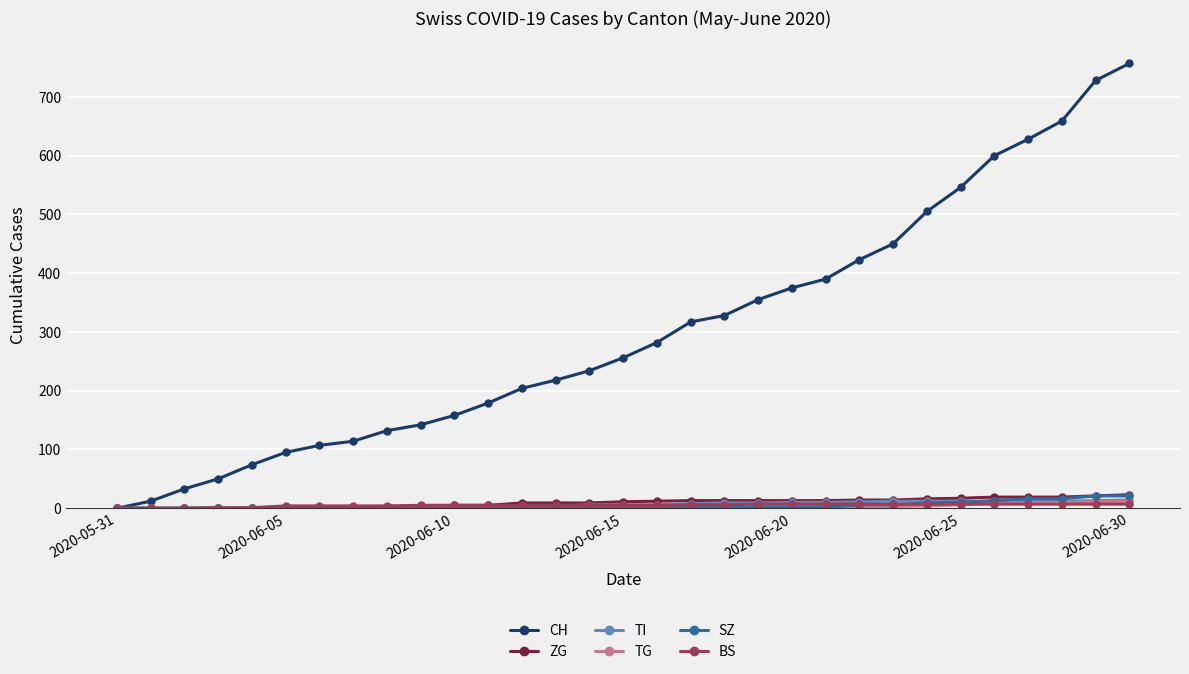

At how many categories does at least one series exceed 458?

7